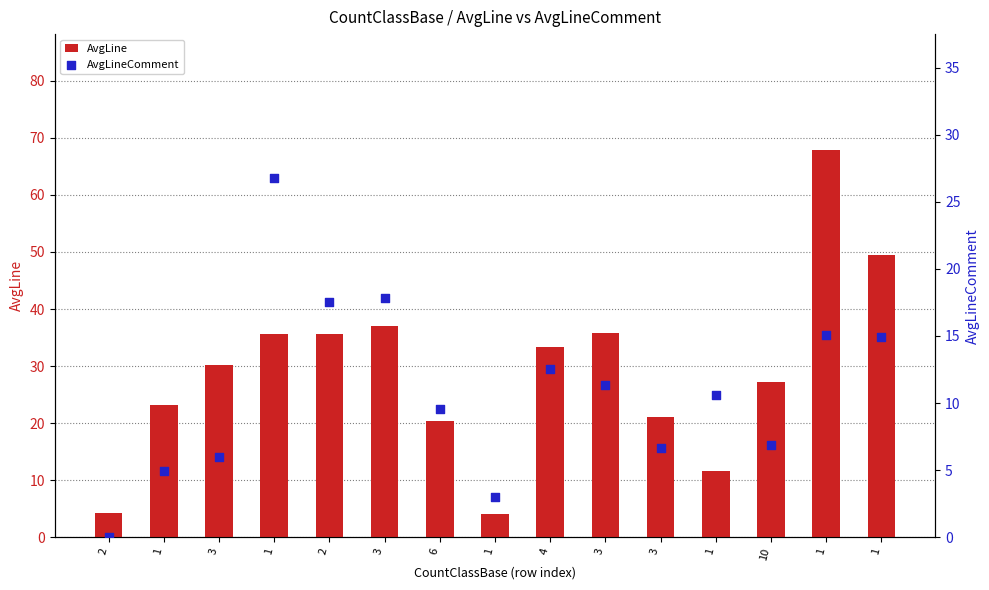

Which series has the widest spread of Y values?

AvgLine